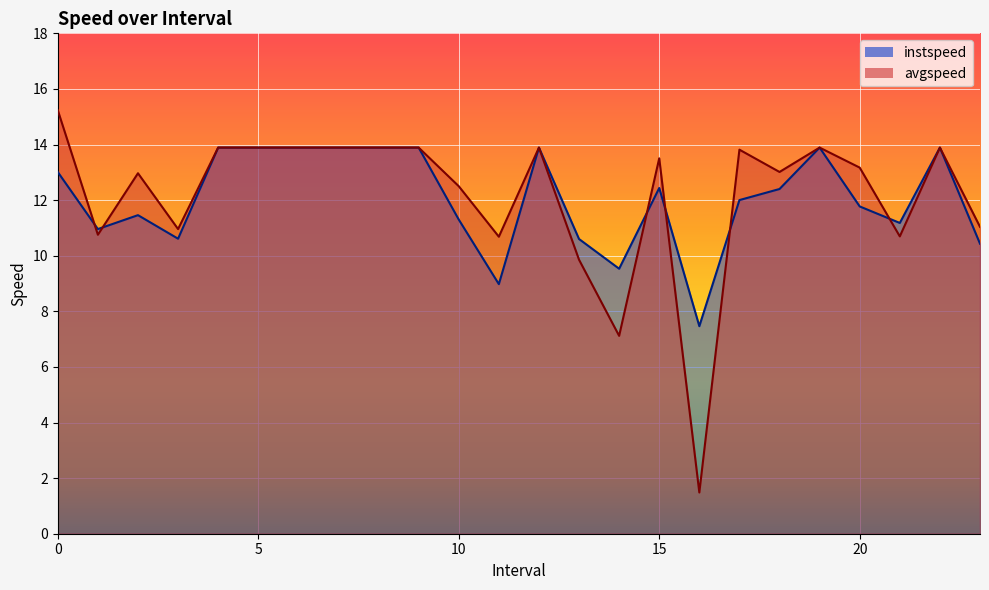

Which series has the largest total across all categories?

avgspeed